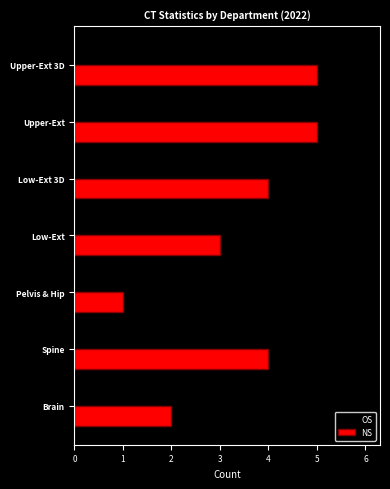

What is the sum of all OS values?

32